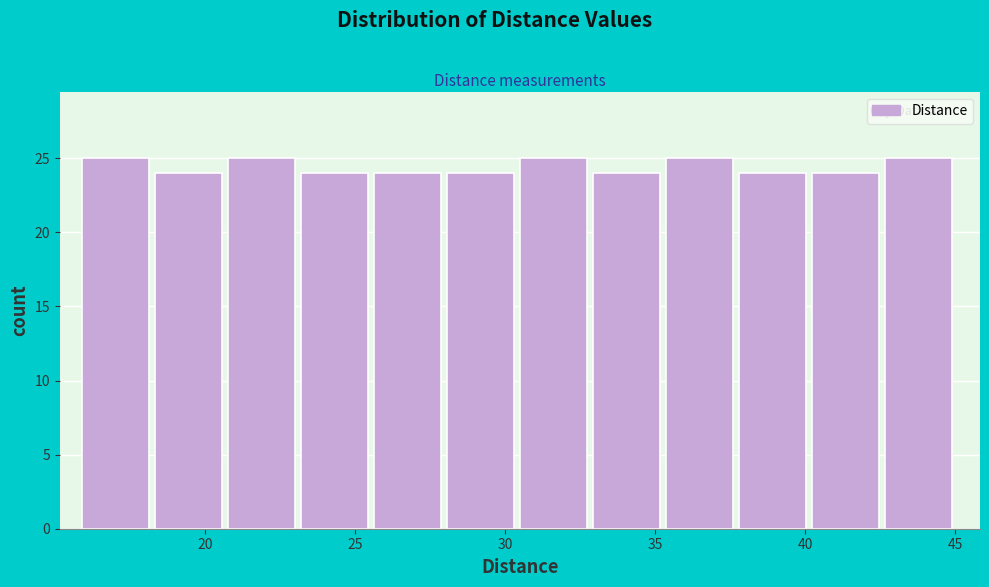

How tall is the bar that spans 35.5 to 38.0 on the x-axis? Neither the bar edges nor the heights are printed on the chart, so give them approximately, as read against the axes.

25